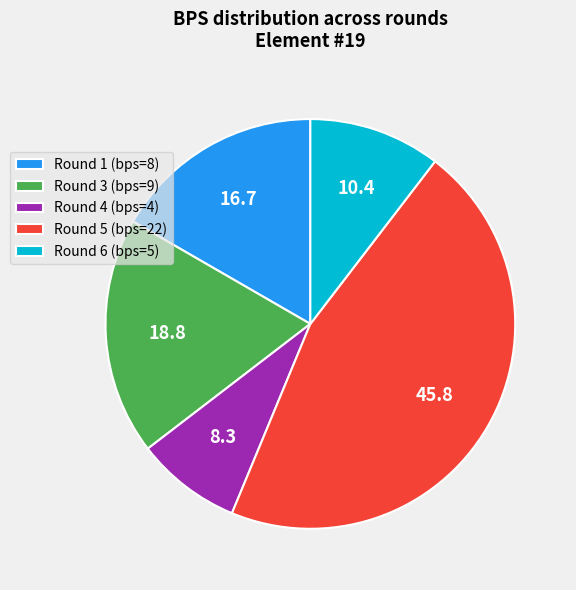

Combined, do Round 3 (bps=9) and Round 4 (bps=4) account for over 50%?

No